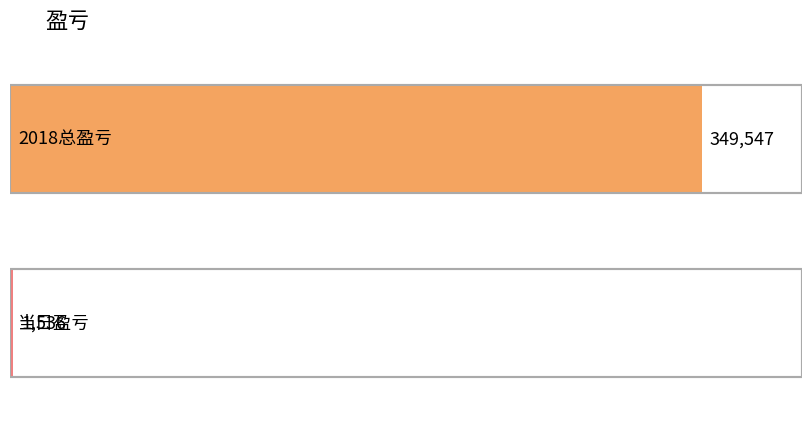

Is it true that the value at 当日盈亏 is 2263?

False